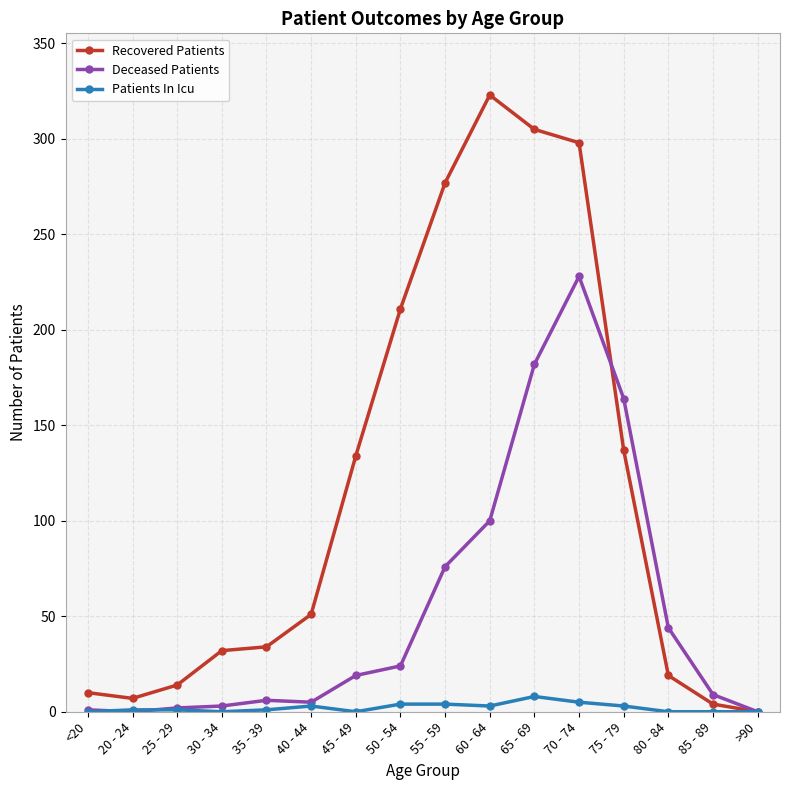

The Recovered Patients series shows 137 at 75 - 79. True or false?

True